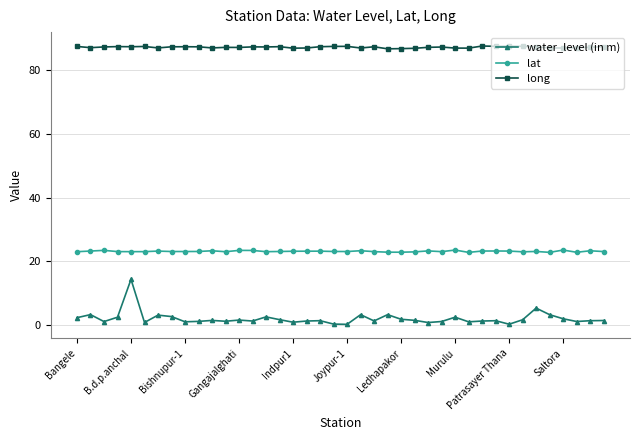

True or false: long has more than 2 points higher than both neighbors.

True